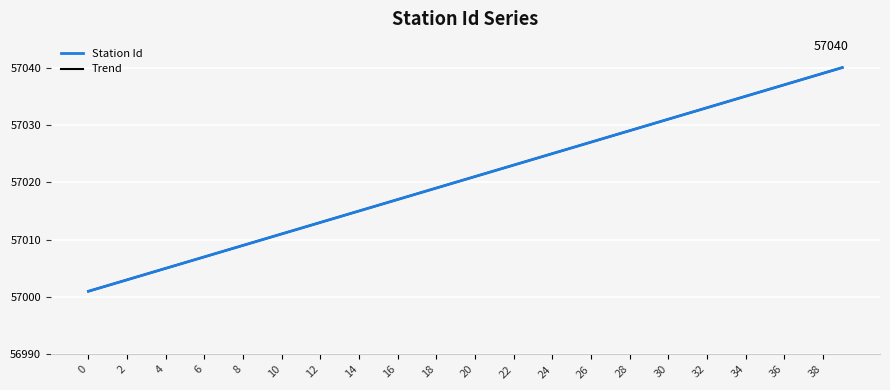

Is this an area chart (filled region under the line)?

No